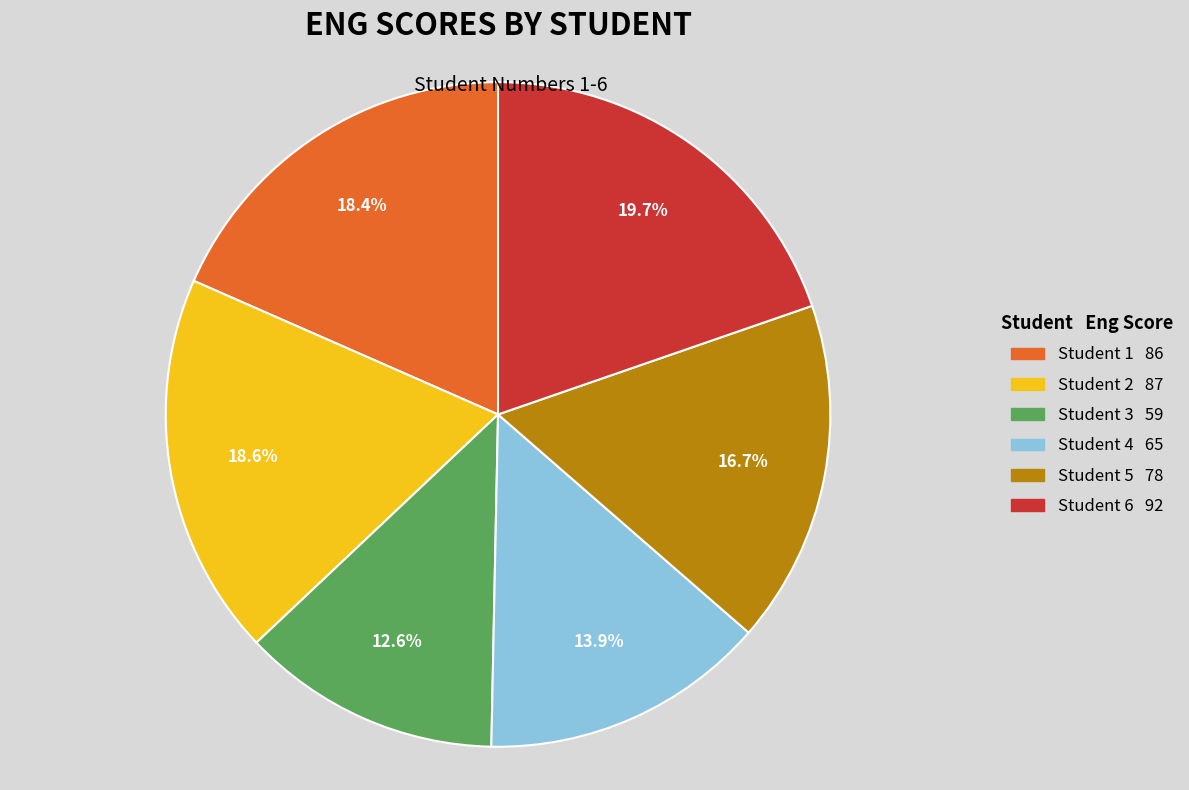

How many slices are in this pie chart?

6